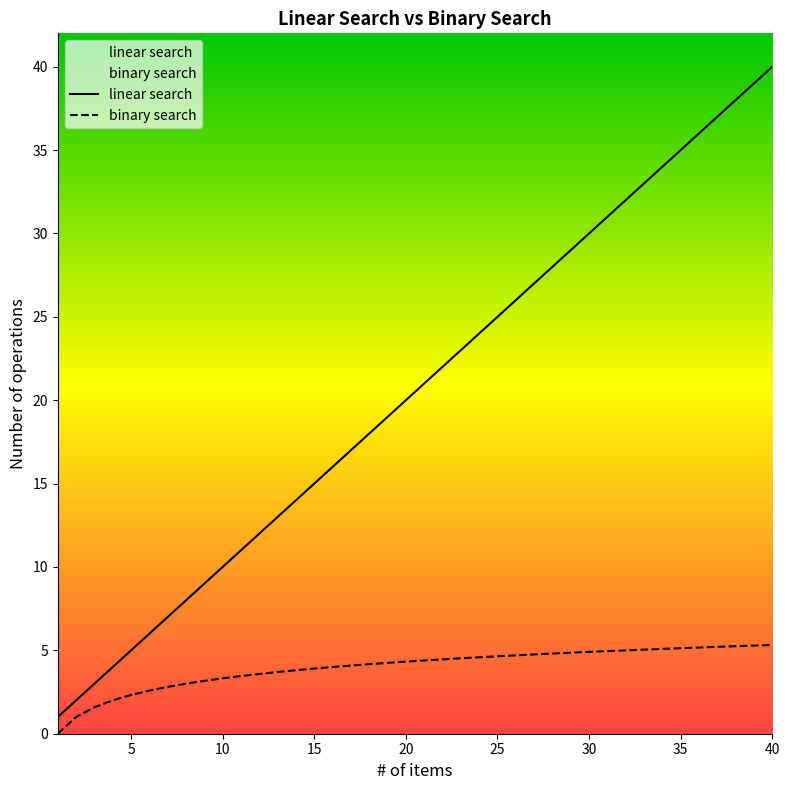

List the series in order of their peak value, highest first.

linear search, binary search